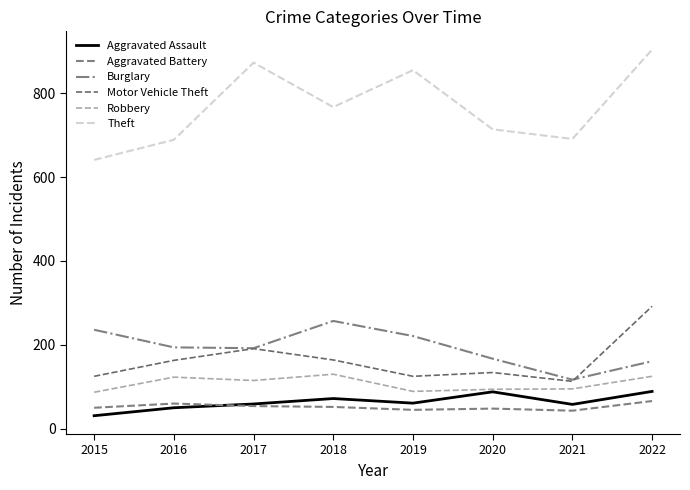

Which series has the largest total across all categories?

Theft